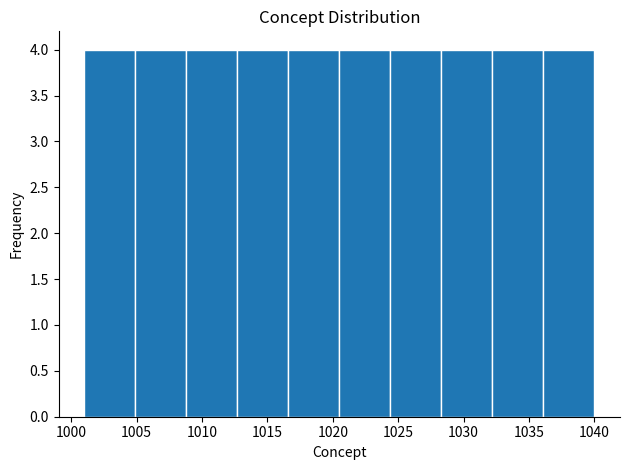

Reading left to right, transcribe this chart: for each bar, give the range it covers on the x-axis and its height. Neither the bar edges nor the heights are printed on the chart, so give them approximately, as read against the axes.

1001.0 to 1004.9: 4
1004.9 to 1008.8: 4
1008.8 to 1012.7: 4
1012.7 to 1016.6: 4
1016.6 to 1020.5: 4
1020.5 to 1024.4: 4
1024.4 to 1028.3: 4
1028.3 to 1032.2: 4
1032.2 to 1036.1: 4
1036.1 to 1040.0: 4